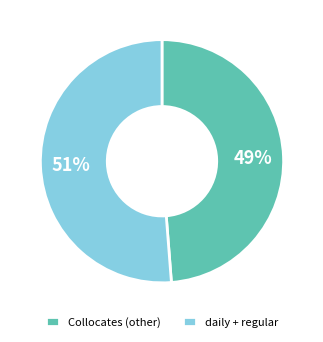

How many slices are in this pie chart?

2